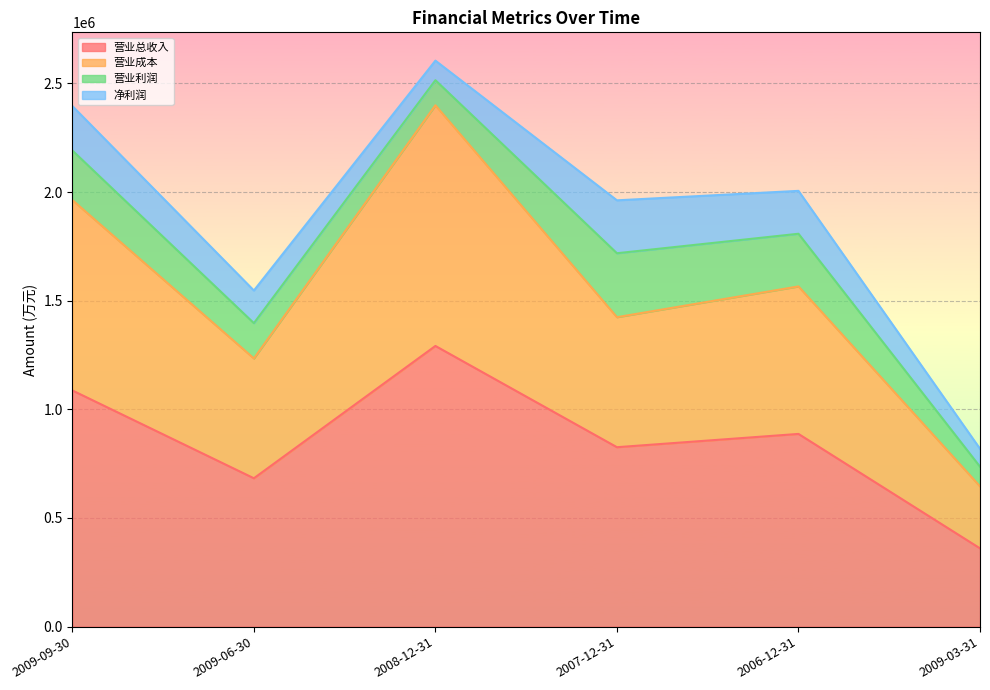

What is the approximate value of 营业总收入 at 2007-12-31?

825713